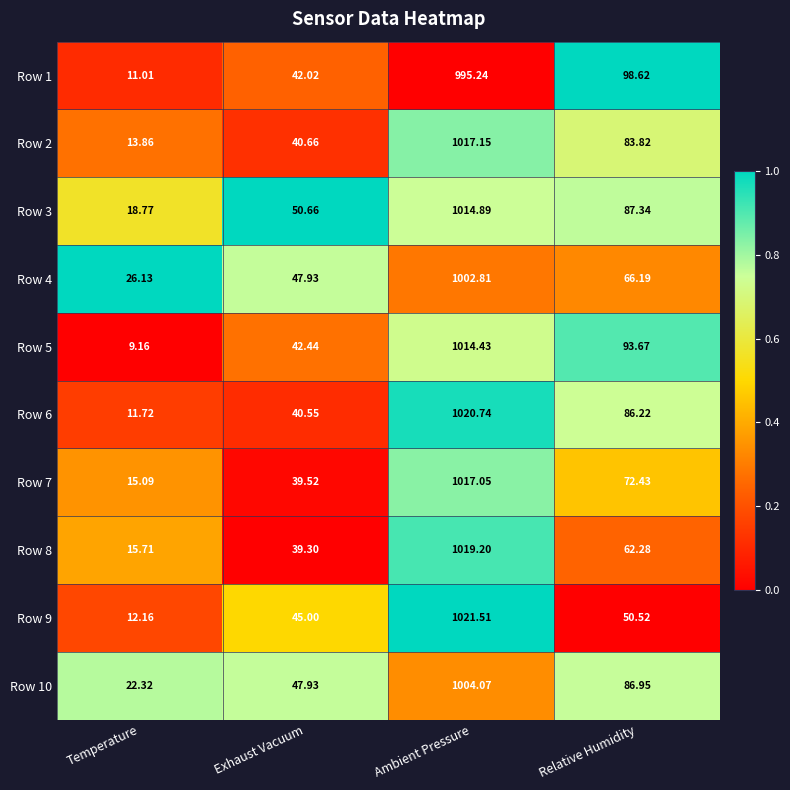

Which series has the widest spread of values?

Row 9